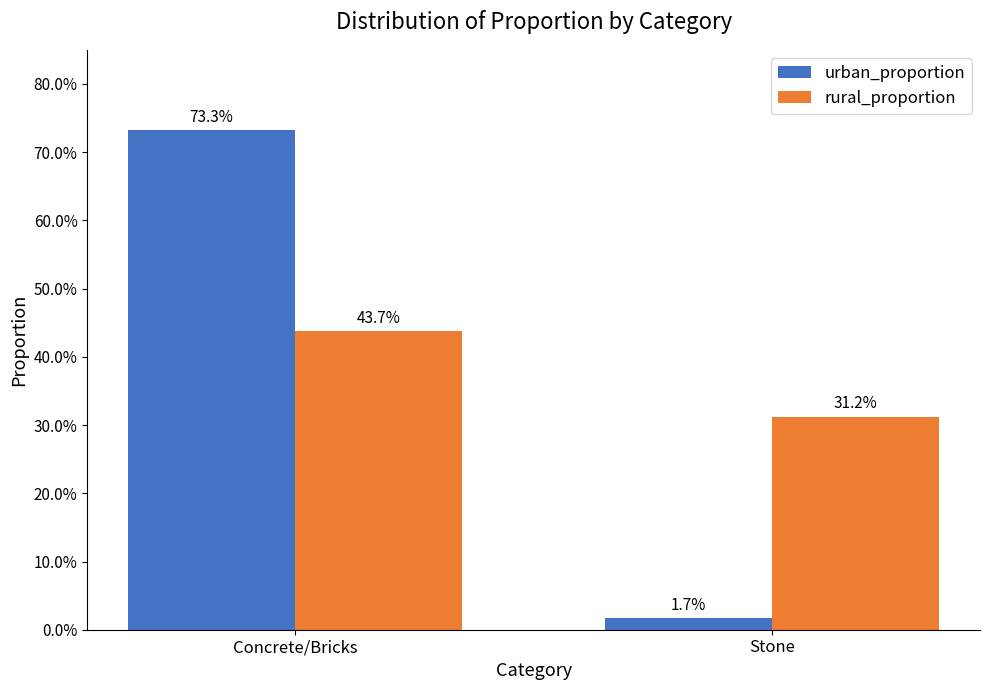

Which series has the largest total across all categories?

urban_proportion